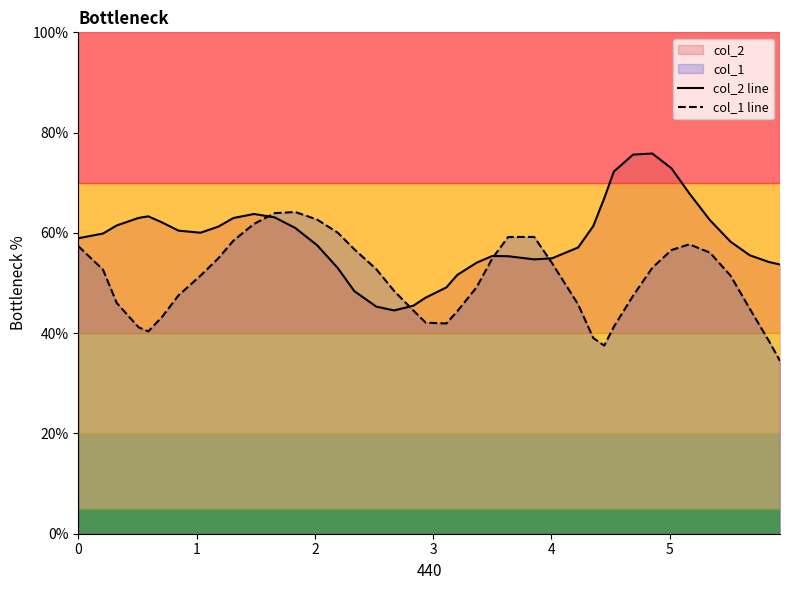

List the series in order of their overall mean, lowest first.

col_1 line, col_2 line